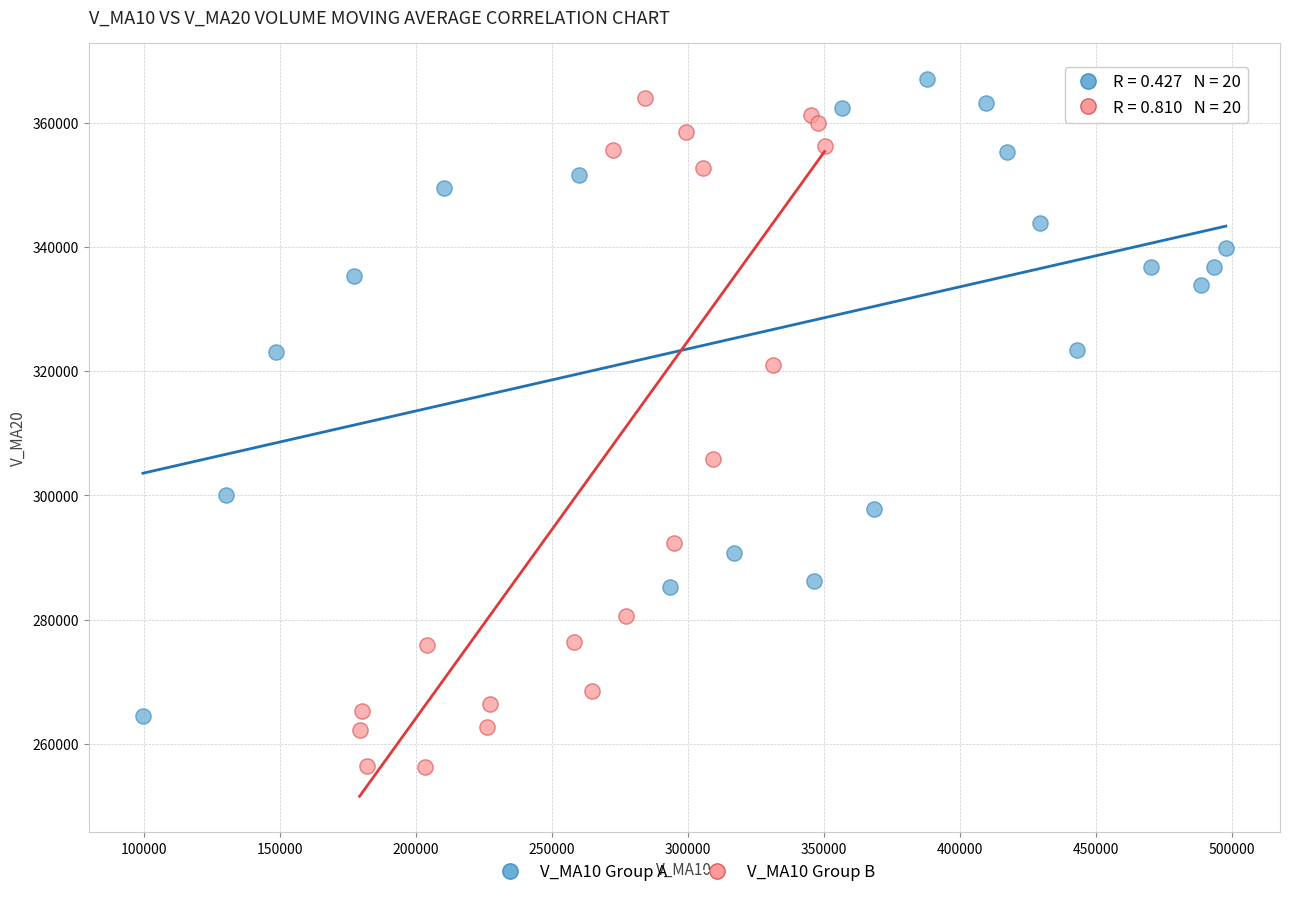

Which series has the largest Y range (max minus min)?

V_MA10 Group B